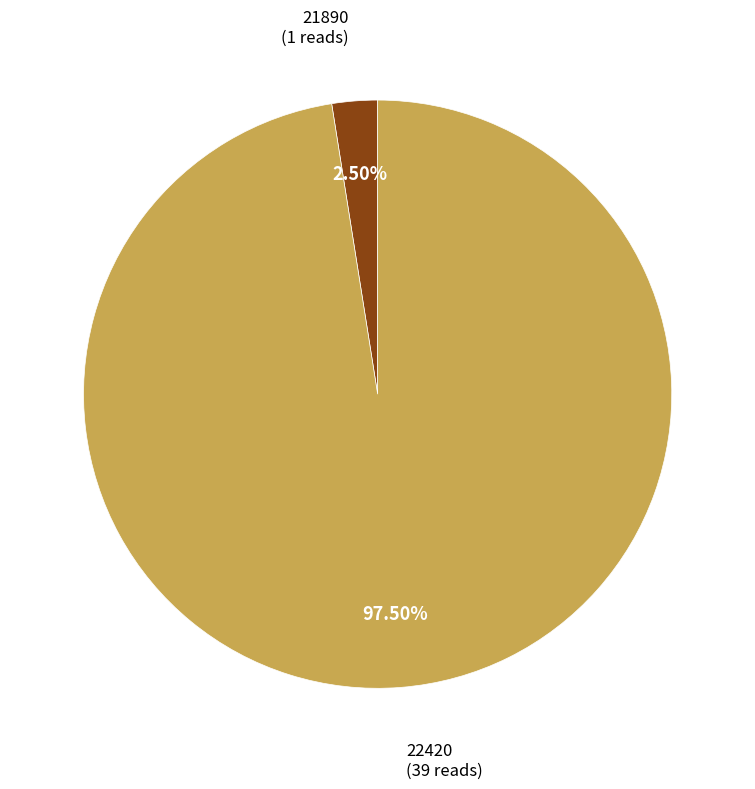

To the nearest percent, what is the difference between the largest and smallest slice percentages?

95%